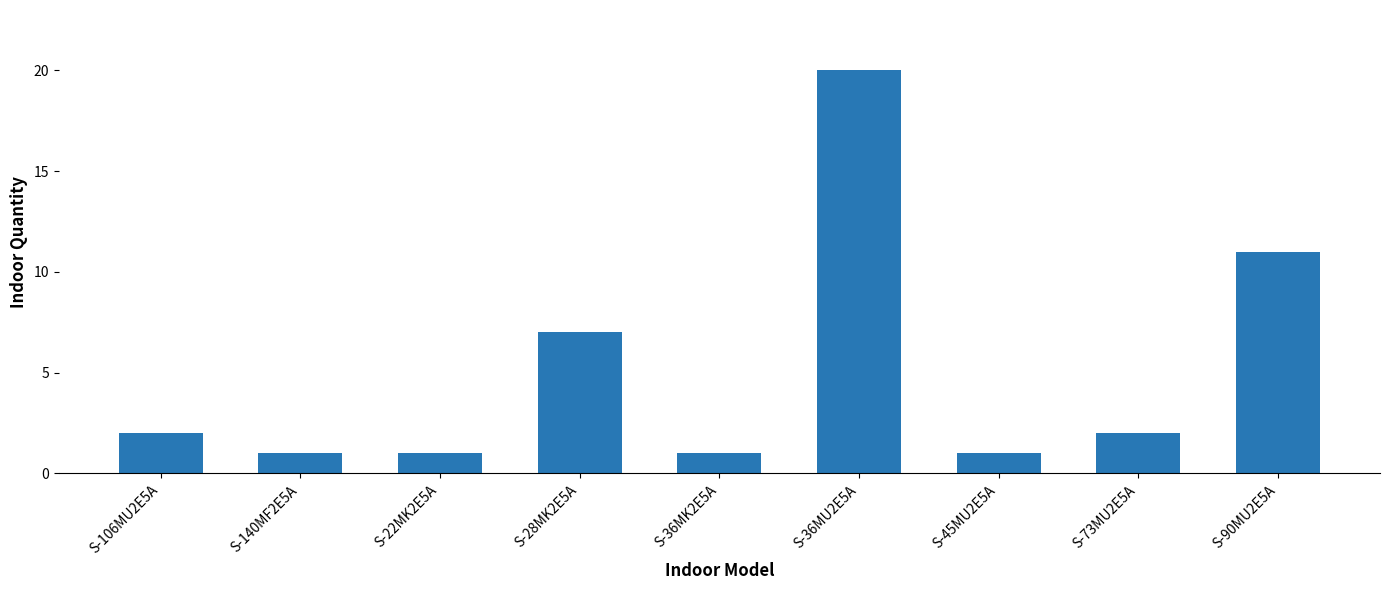

How many series are shown in this chart?

1